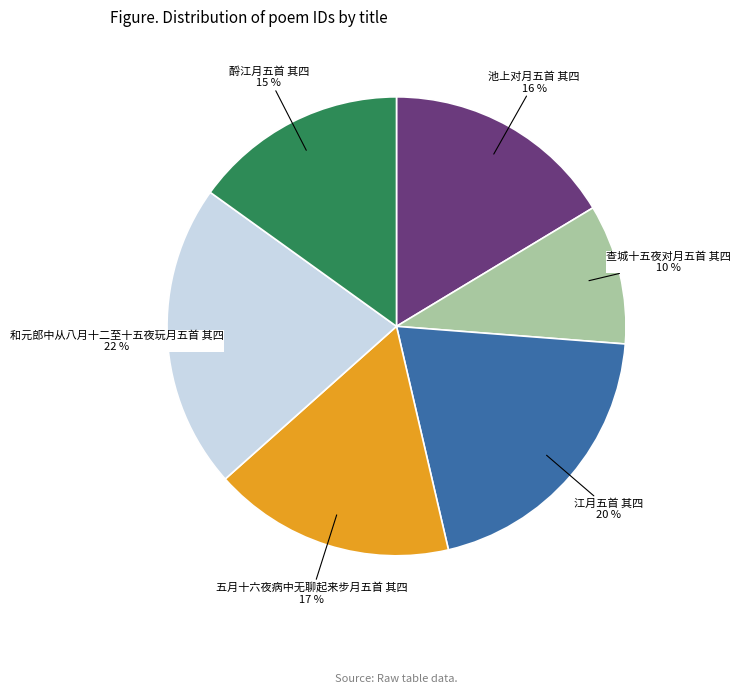

How many slices are in this pie chart?

6